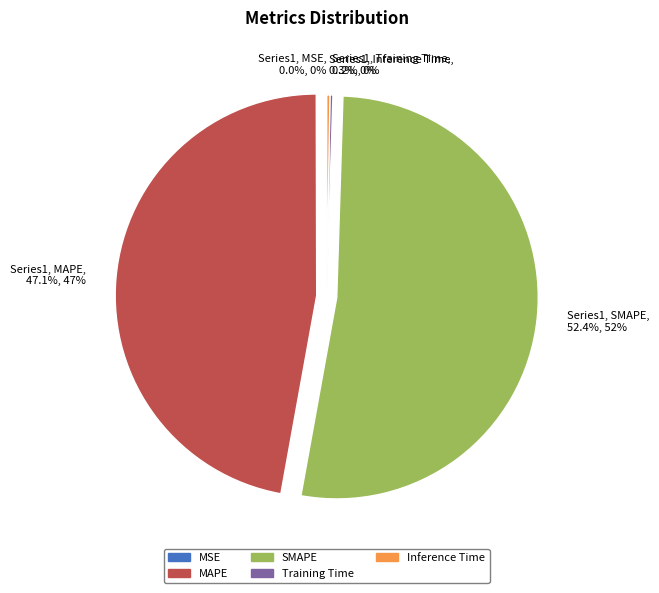

Approximately how many times larger is the value at Series1, MAPE, 47.1%, 47% compared to Series1, SMAPE, 52.4%, 52%?

0.9